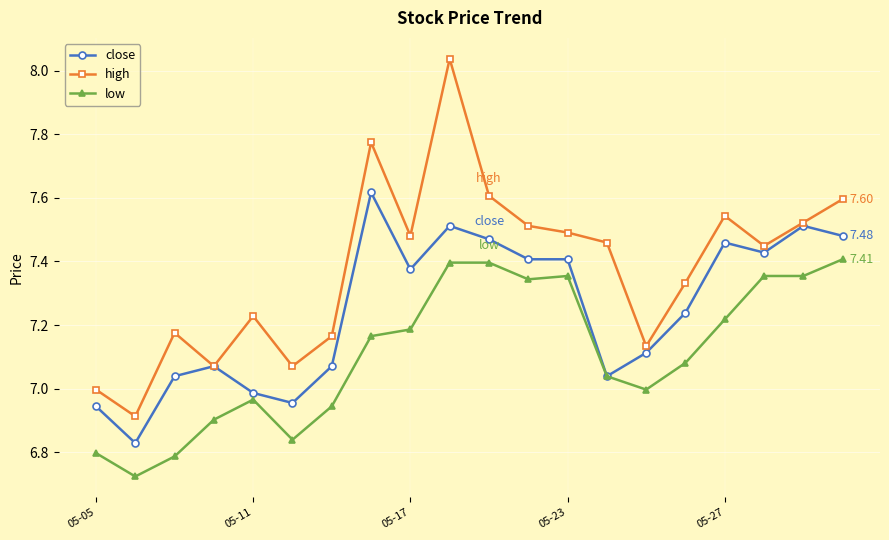

Which series has the largest range (max minus min)?

high